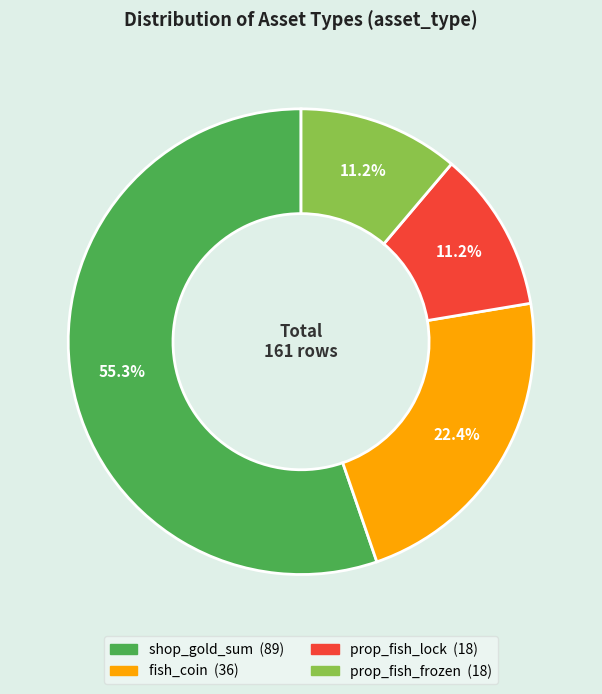

Between fish_coin and shop_gold_sum, which is larger?

shop_gold_sum